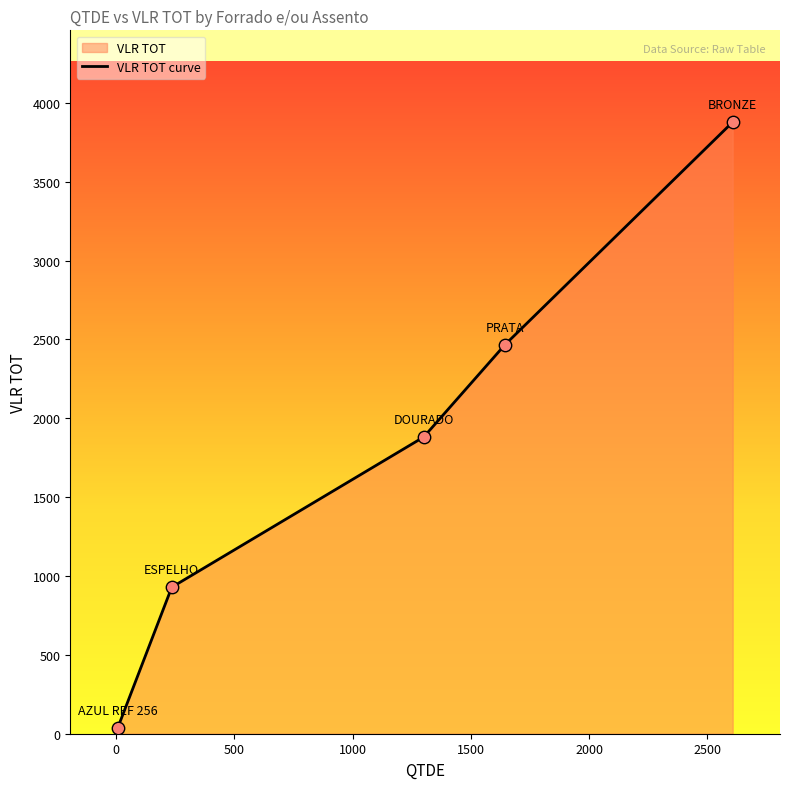

What is the difference between the second highest and second lowest values?

1537.0